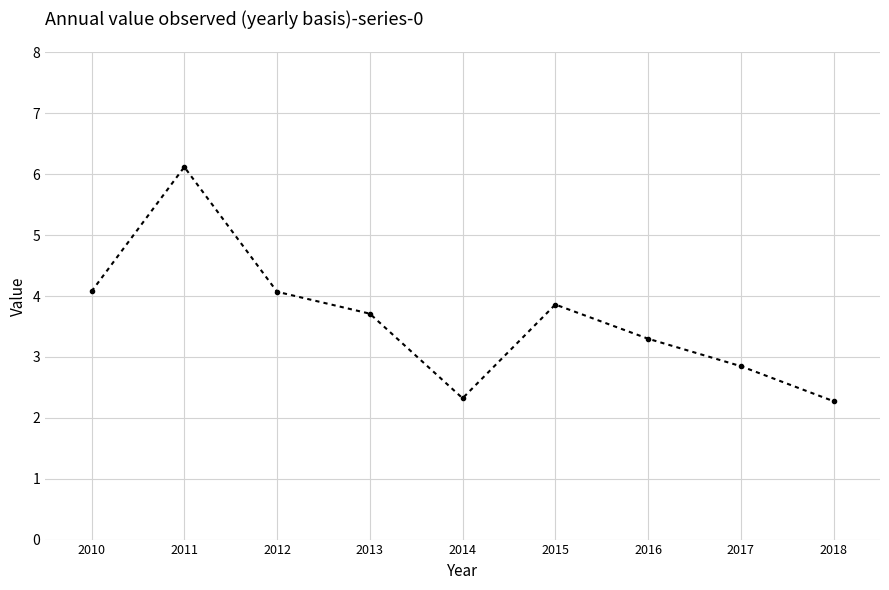

At which category does the data reach its first local peak?

2011